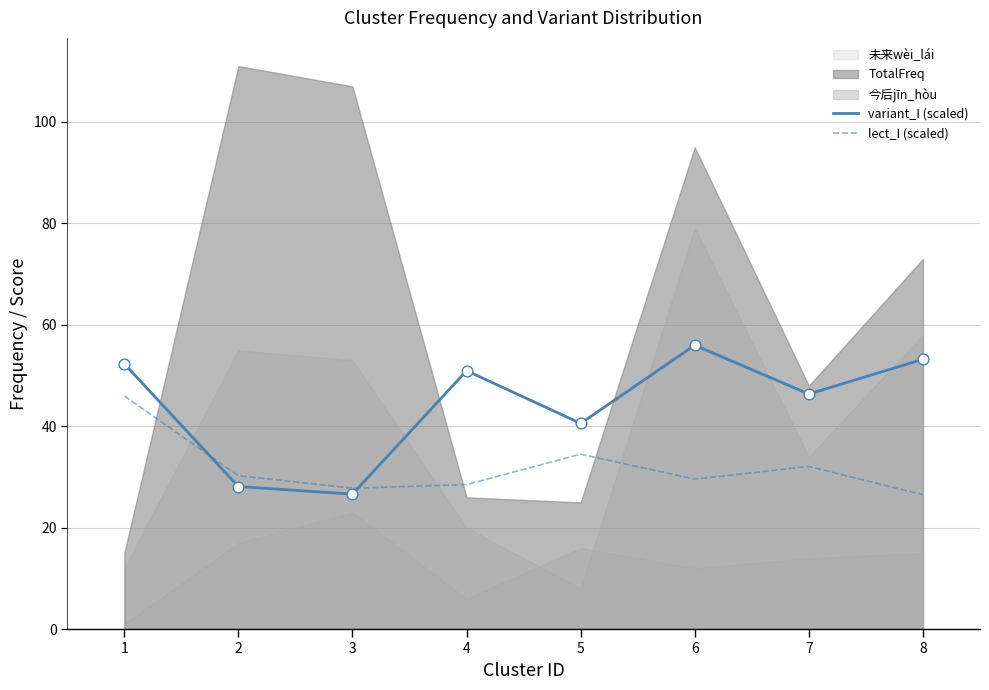

Is it true that variant_I (scaled) equals 51.0 at 4?

True